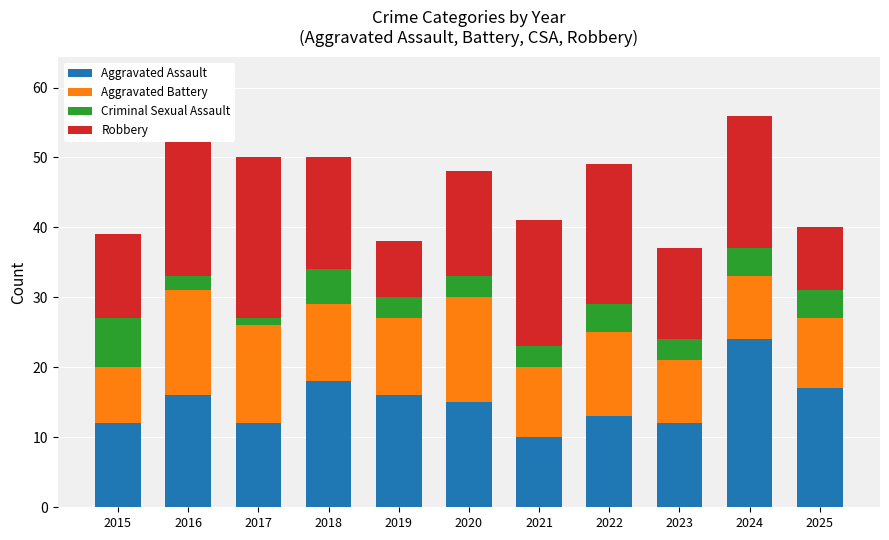

True or false: Aggravated Assault has a value of 12 at 2023.

True